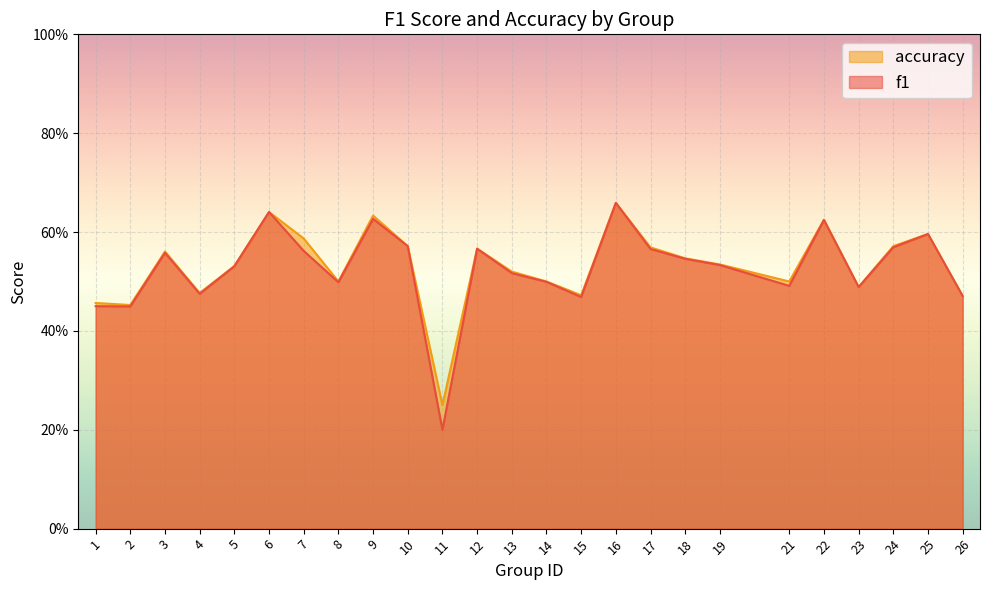

Count the f1 values in the range 0 to 1.

25